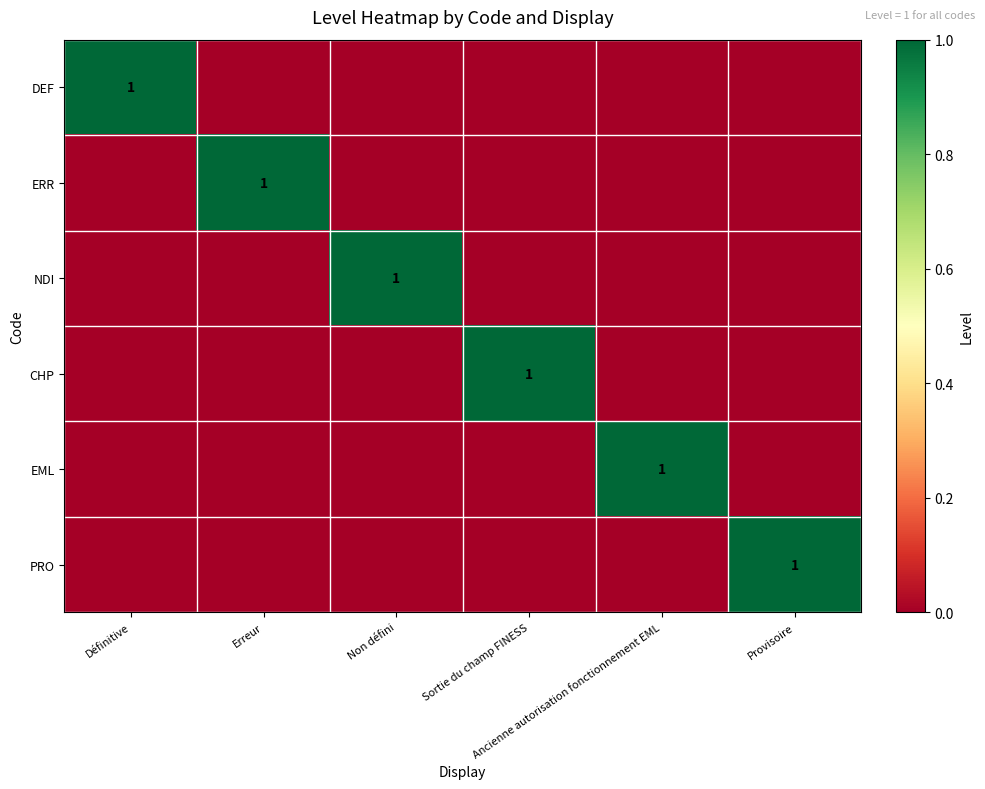

Which category has the highest value in the EML series?

Ancienne autorisation fonctionnement EML